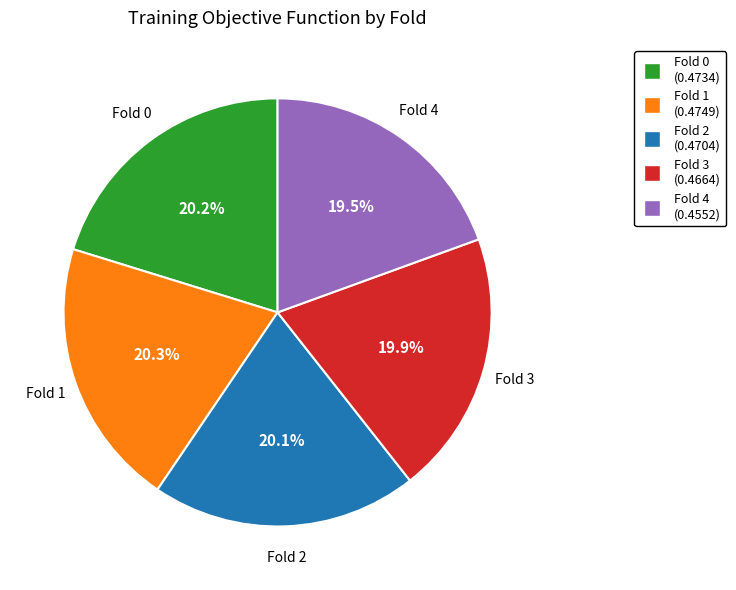

To the nearest percent, what is the difference between the largest and smallest slice percentages?

1%